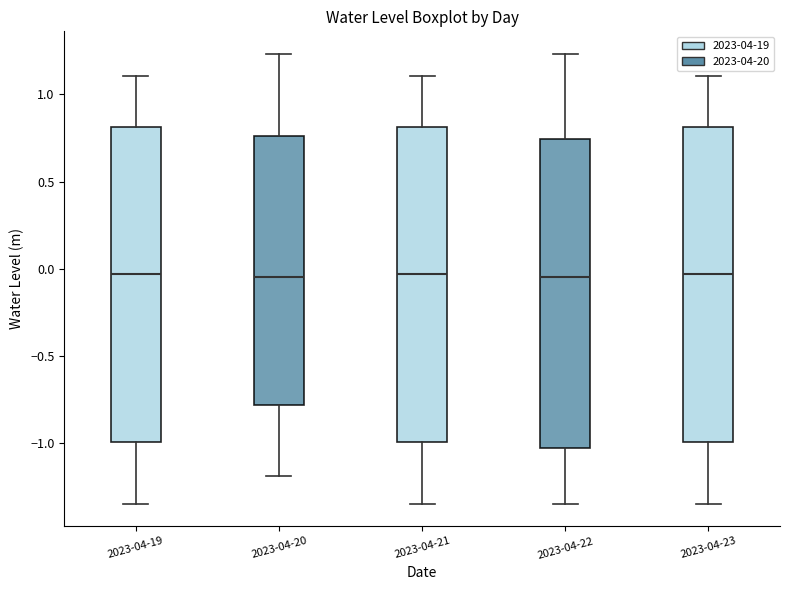

Reading left to right, read every box against the y-axis: the position of its median line, the range the box covers, and the ends of its whiskers. The values are not printed on the chart, so give them approximately, as read against the axis.

2023-04-19: median -0.05, box -1.00 to 0.80, whiskers -1.35 to 1.10
2023-04-20: median -0.05, box -0.80 to 0.75, whiskers -1.20 to 1.25
2023-04-21: median -0.05, box -1.00 to 0.80, whiskers -1.35 to 1.10
2023-04-22: median -0.05, box -1.05 to 0.75, whiskers -1.35 to 1.25
2023-04-23: median -0.05, box -1.00 to 0.80, whiskers -1.35 to 1.10